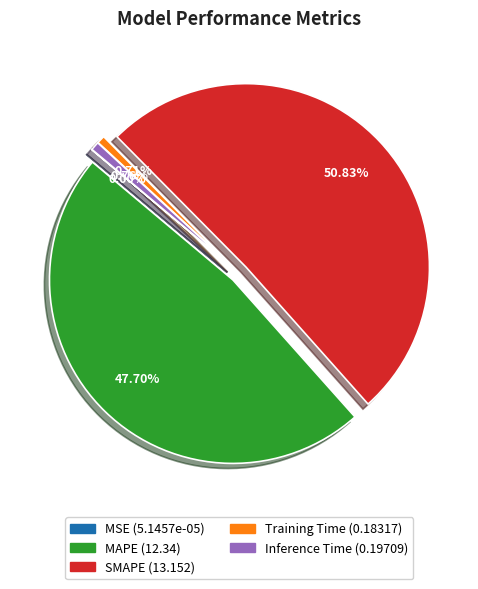

To the nearest percent, what is the combined percentage of Inference Time and SMAPE?

52%